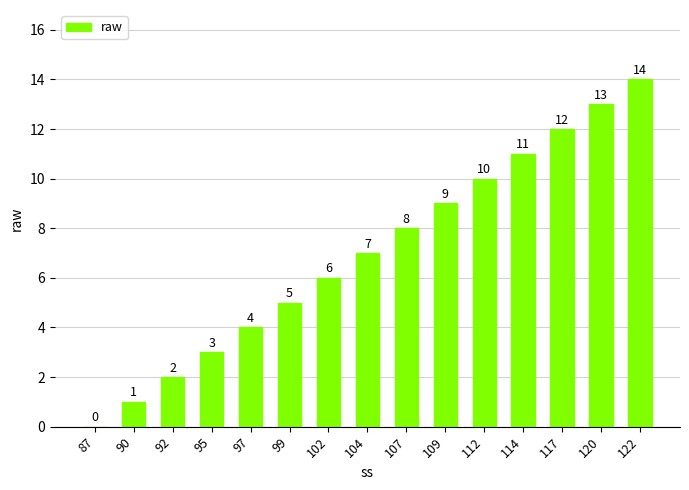

The value at 92 is 1. True or false?

False